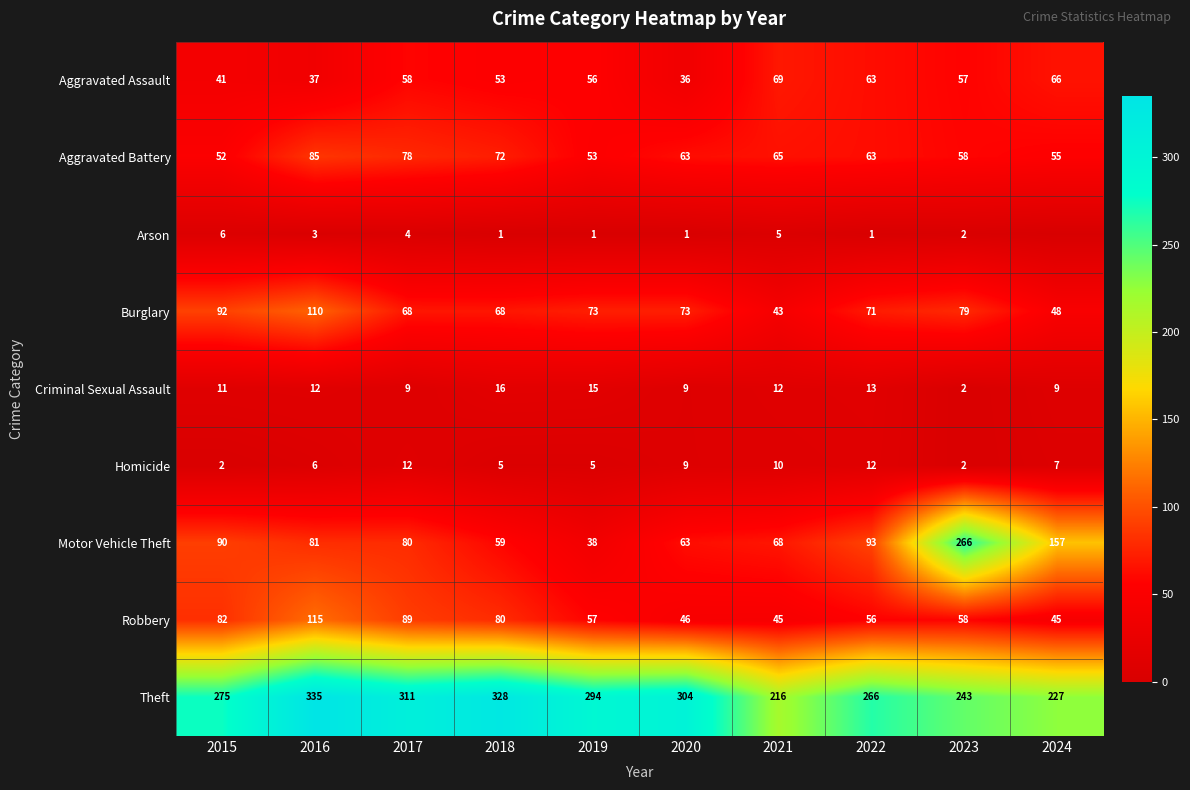

What is the sum of all Robbery values?

673